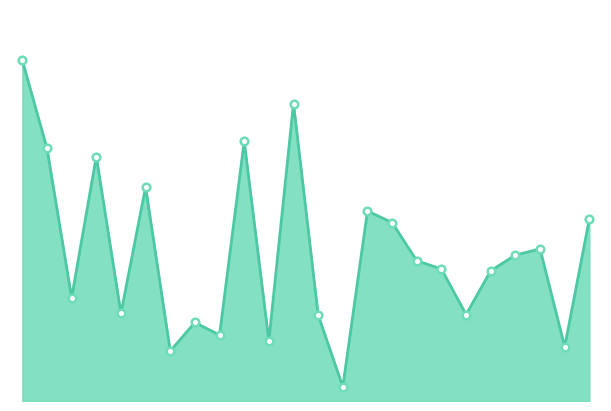

How many lines are shown in the chart?

1